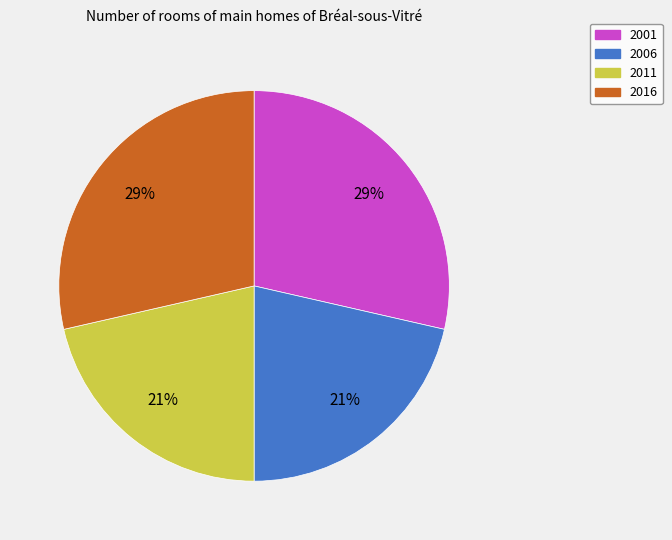

Which has a higher value, 2006 or 2001?

2001